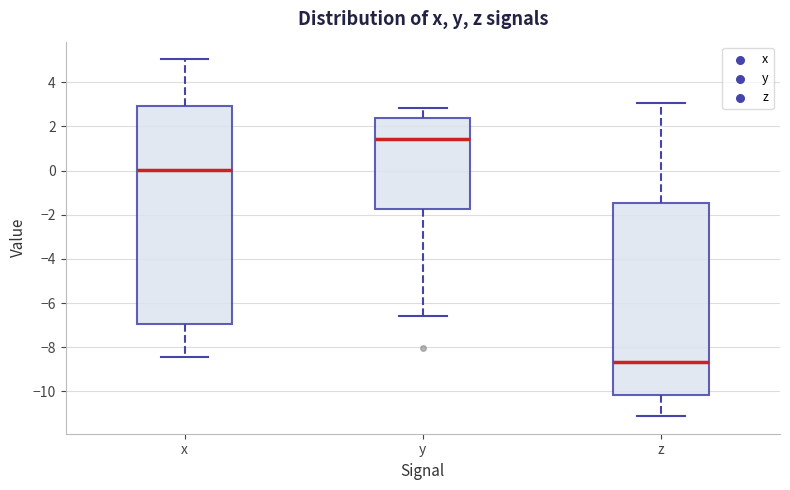

Comparing the boxes themselves (not the whiskers), which one is the tallest?

x